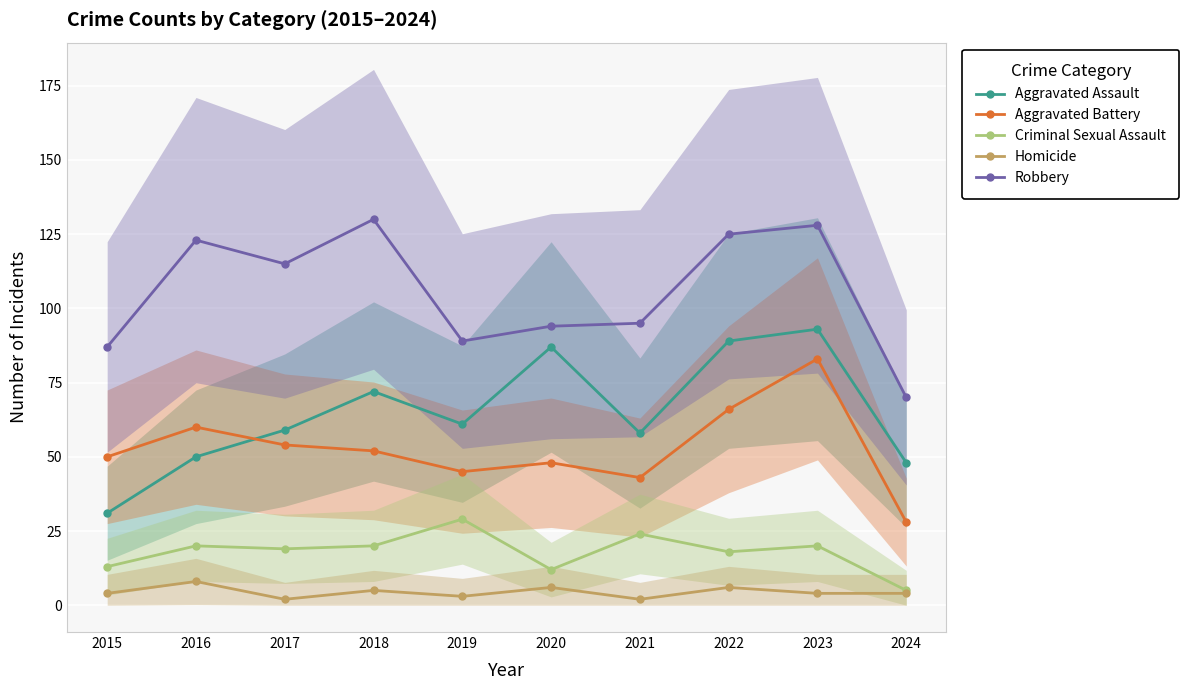

At which label is Aggravated Battery closest to 55?

2017